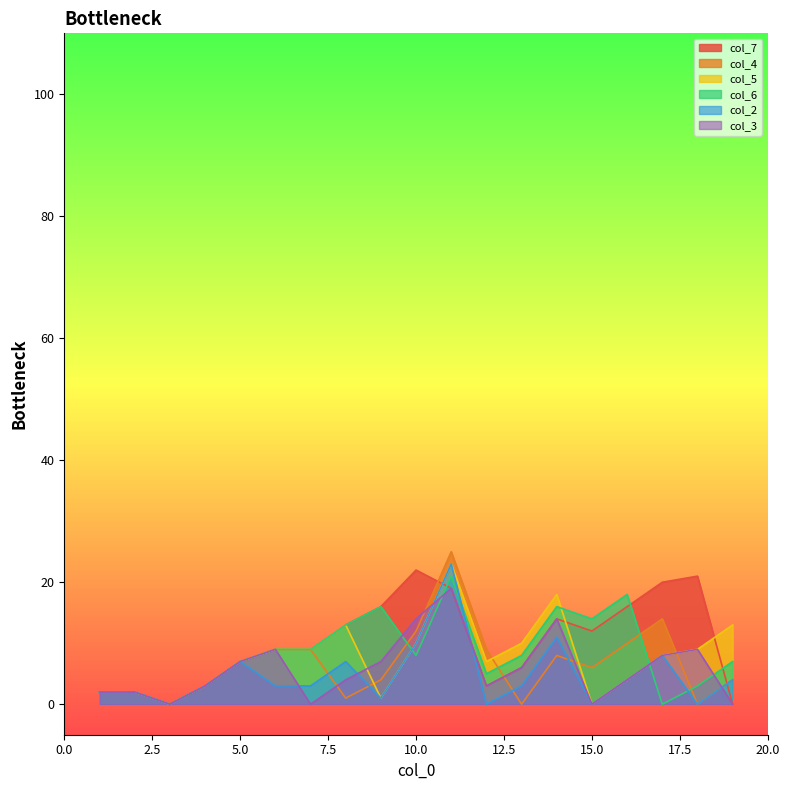

The value of col_2 at 14 is 11. True or false?

True